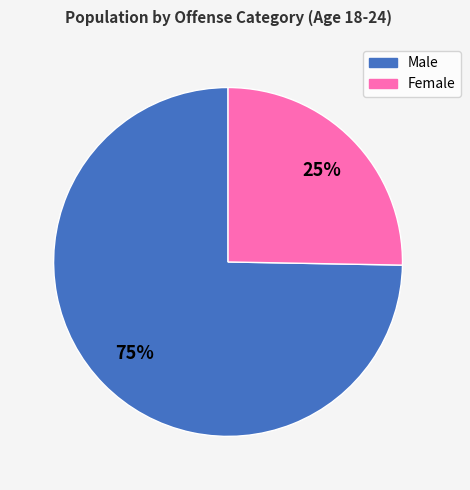

Rank the categories by value from highest to lowest.

Male, Female